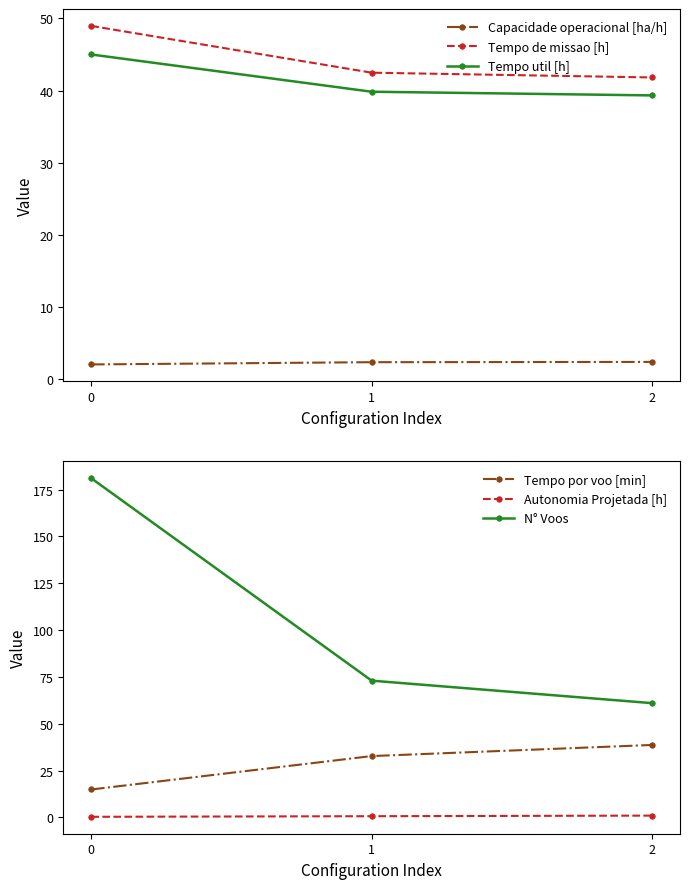

Reading left to right, extract all data points from this chart.

Capacidade operacional [ha/h]: 0=2.0	1=2.4	2=2.4
Tempo de missao [h]: 0=49.0	1=42.5	2=41.8
Tempo util [h]: 0=45.0	1=39.8	2=39.3
Tempo por voo [min]: 0=14.9	1=32.8	2=38.7
Autonomia Projetada [h]: 0=0.3	1=0.7	2=1.0
N° Voos: 0=181.0	1=73.0	2=61.0